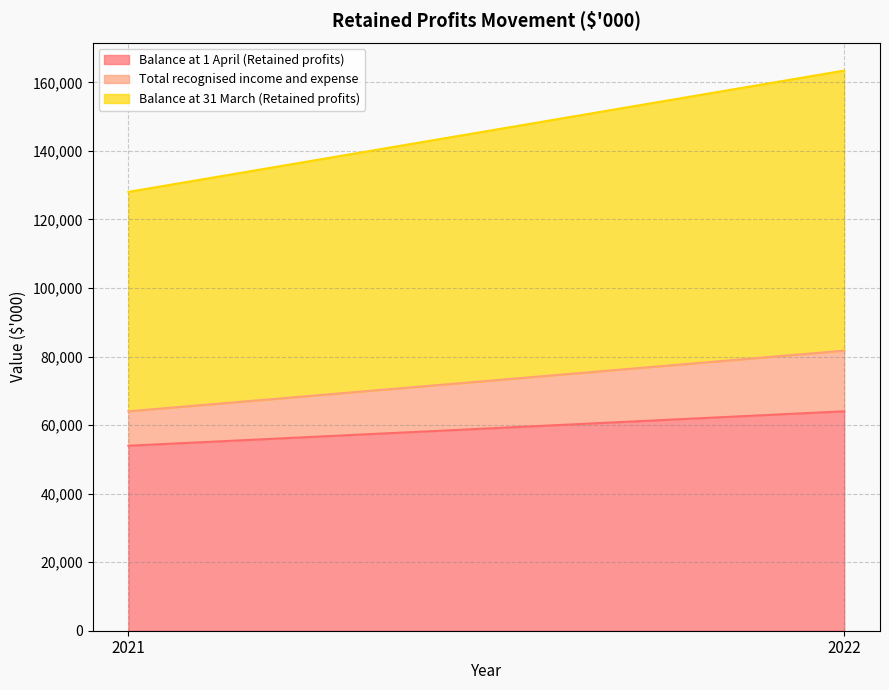

Reading left to right, transcribe all the data shown in this chart.

Balance at 1 April (Retained profits): 53982	64029
Total recognised income and expense: 10047	17703
Balance at 31 March (Retained profits): 64029	81732